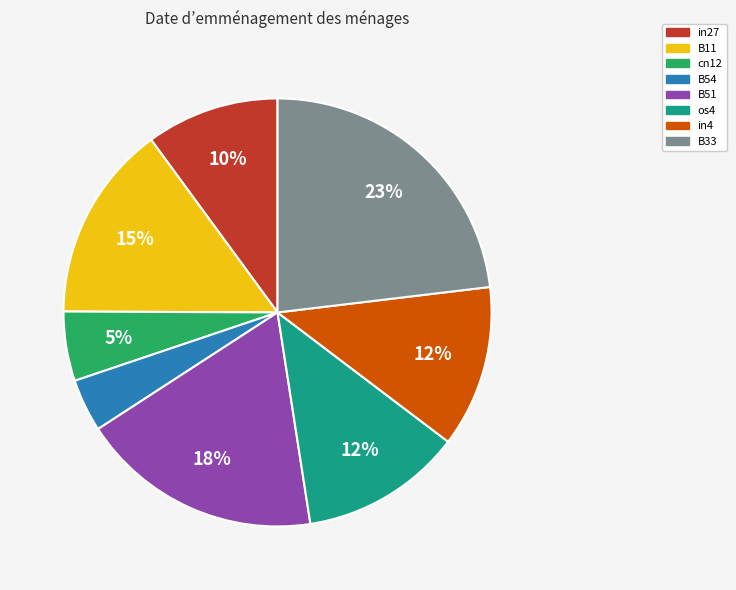

To the nearest percent, what is the difference between the largest and smallest slice percentages?

19%